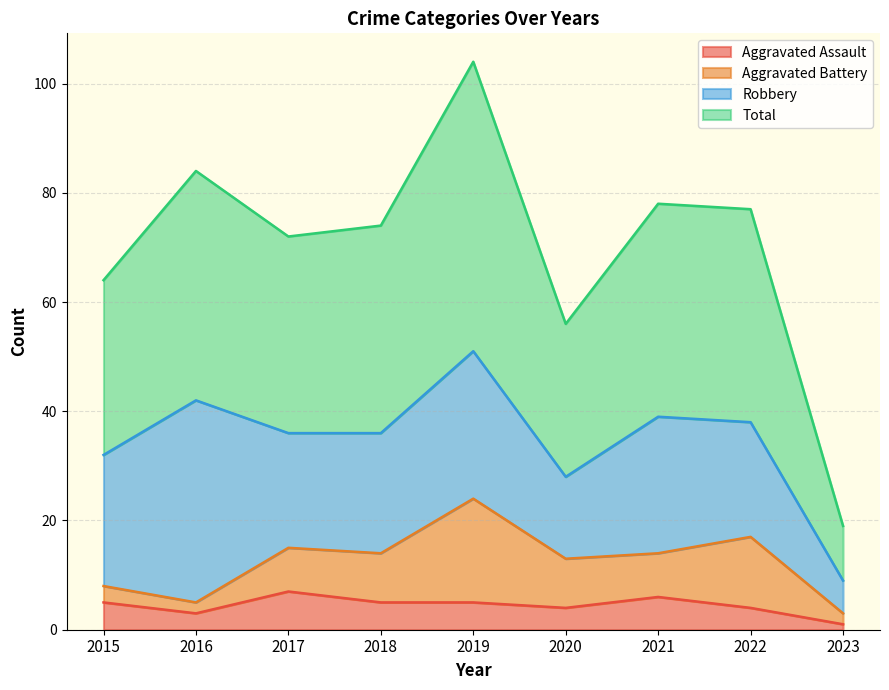

Read the Aggravated Assault value at 2022.

4